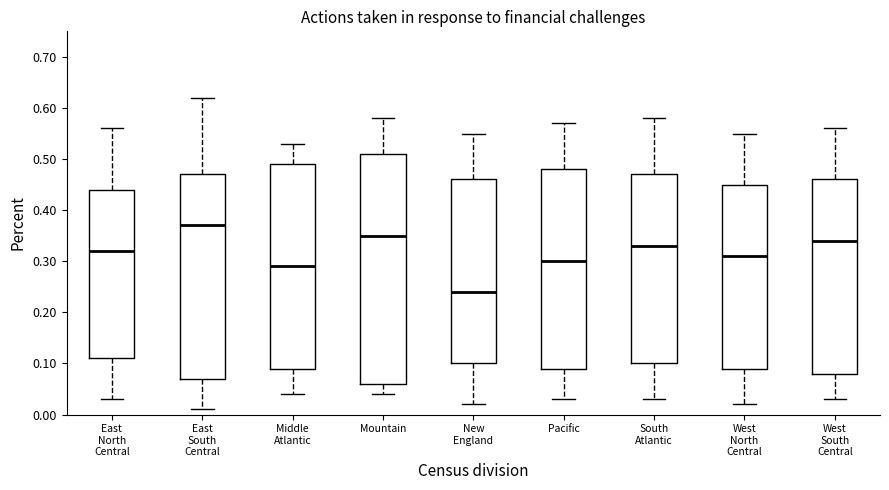

Which box has the lowest median line?

New England